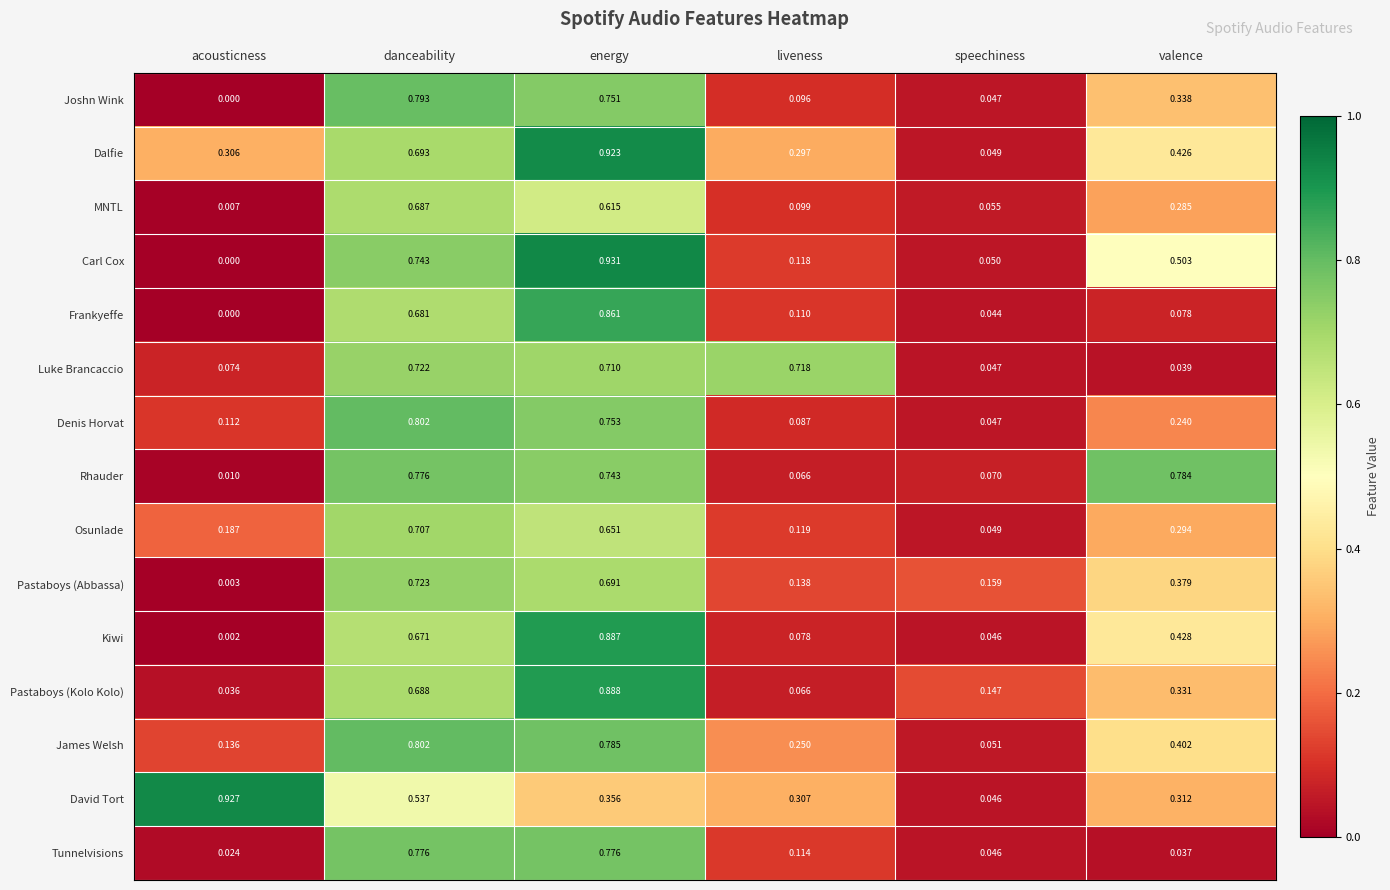

List the labels in order of Carl Cox value, smallest first.

acousticness, speechiness, liveness, valence, danceability, energy